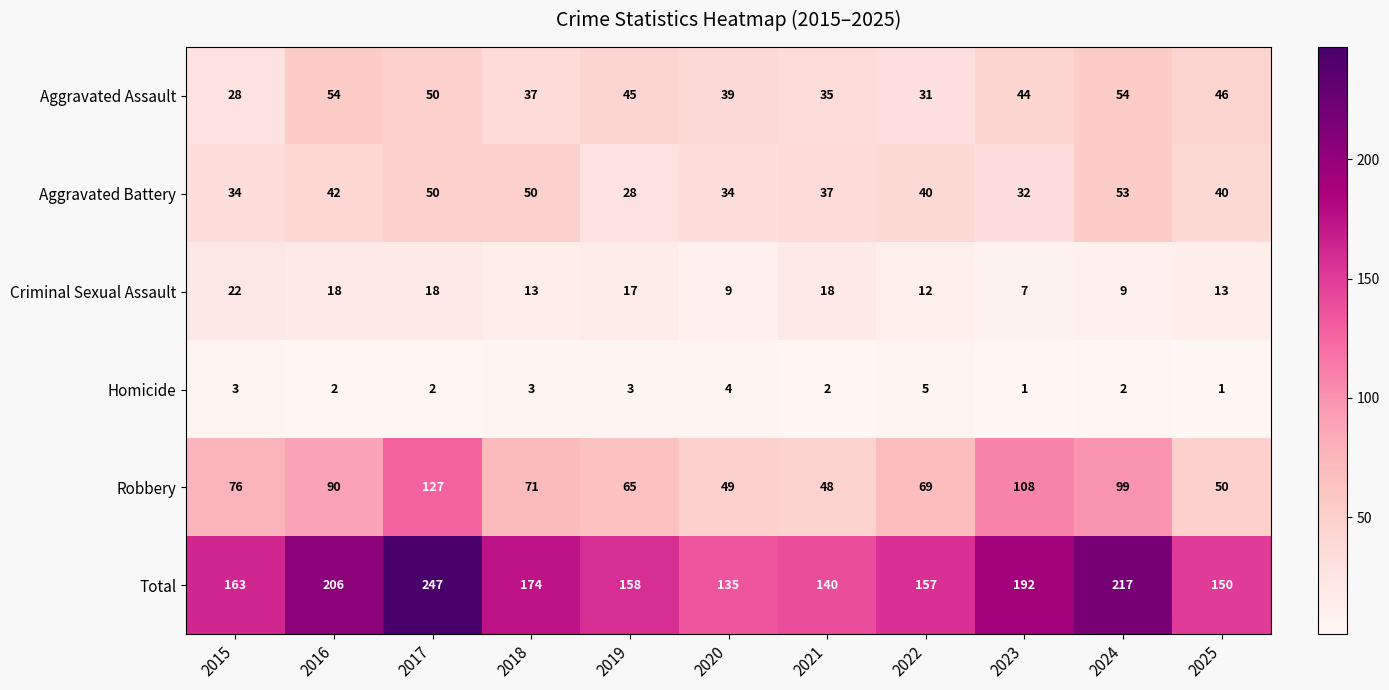

At which label does Homicide first exceed 2?

2015